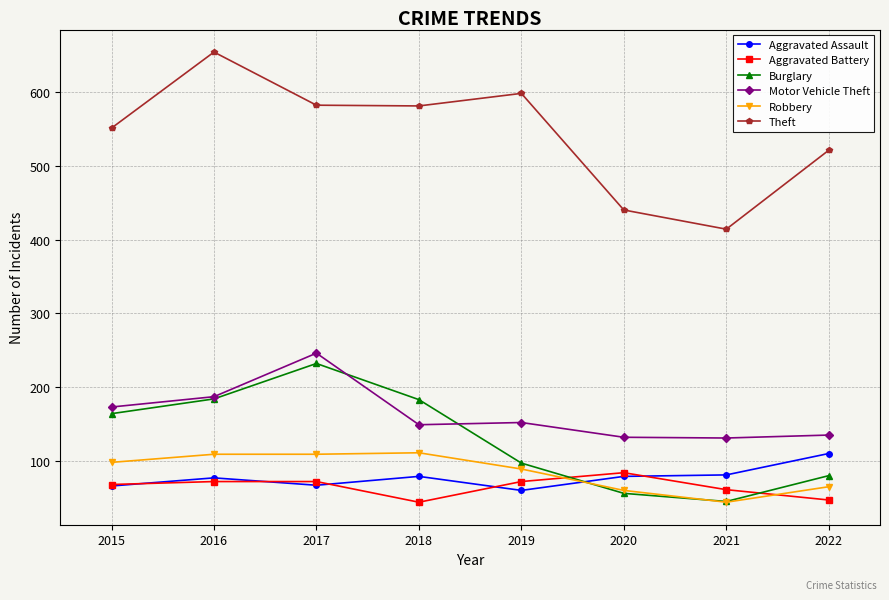

Does the chart display data point markers on the line(s)?

Yes